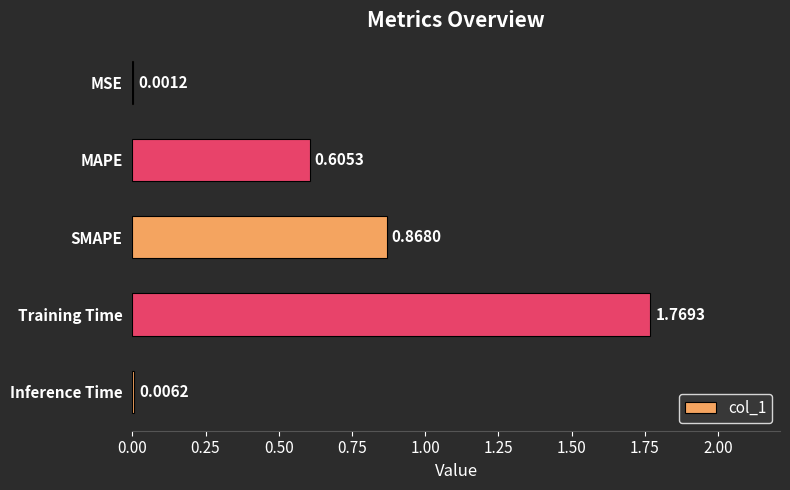

Approximately how many times larger is the value at MAPE compared to Training Time?

0.3